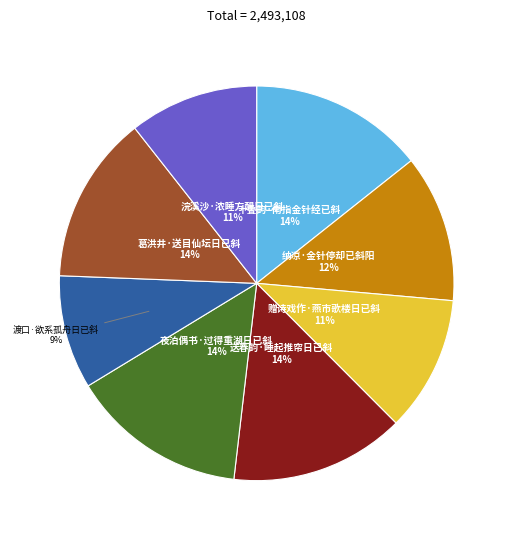

Approximately how many times larger is the value at 纳凉·金针停却已斜阳 compared to 渡口·欲系孤舟日已斜?

1.3